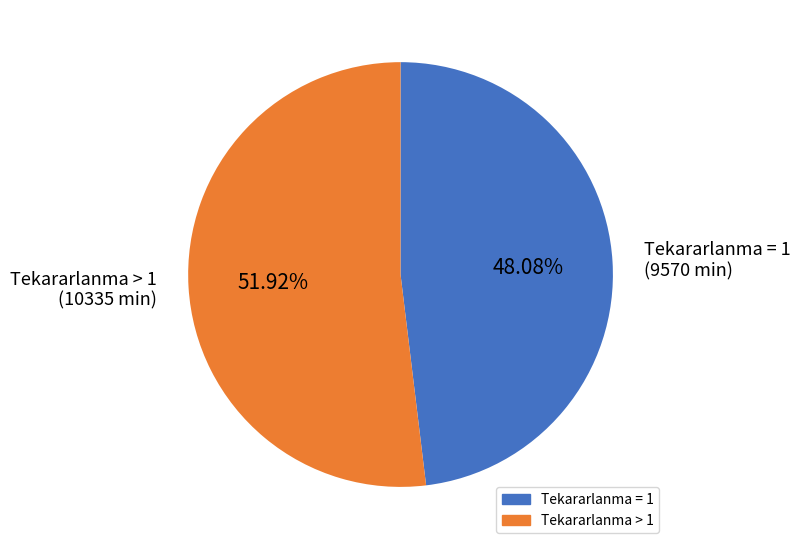

Approximately how many times larger is the value at Tekararlanma = 1 (9570 min) compared to Tekararlanma > 1 (10335 min)?

0.9